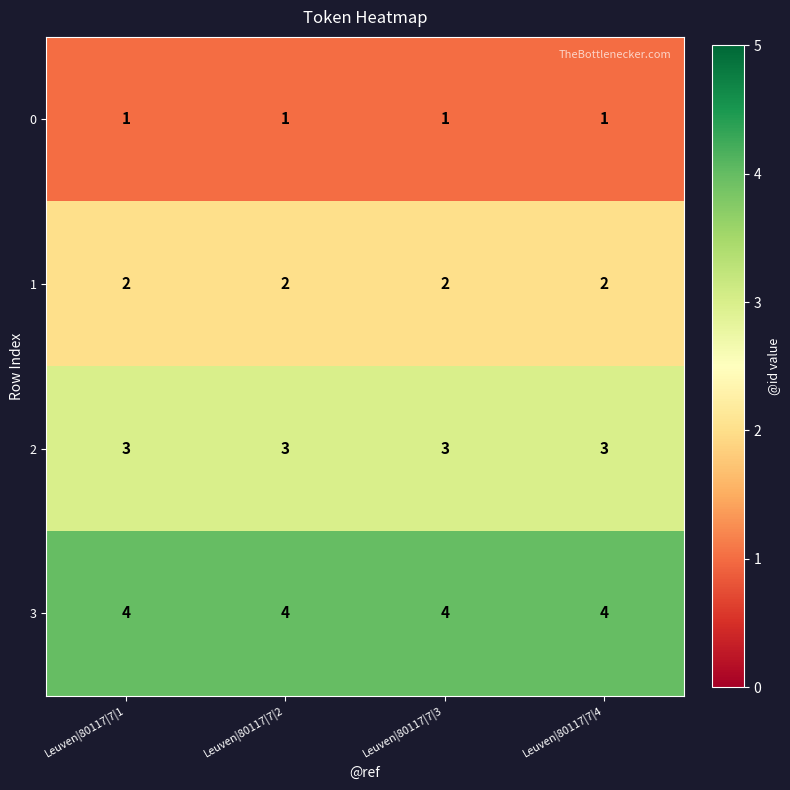

Is it true that 0 equals 2 at Leuven|80117|7|1?

False